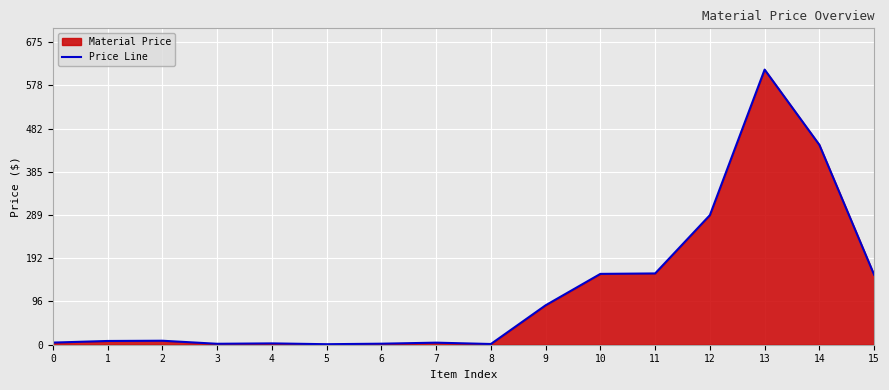

What is the average value?

121.6